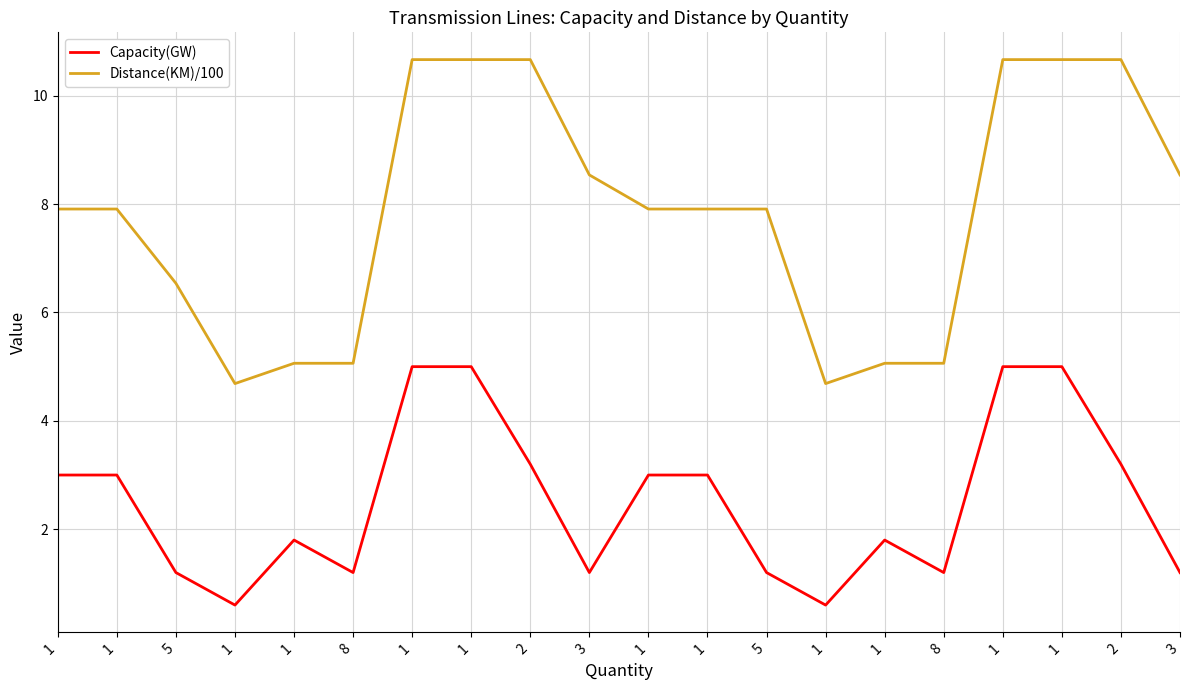

Where does the Distance(KM)/100 series first go above 7?

1